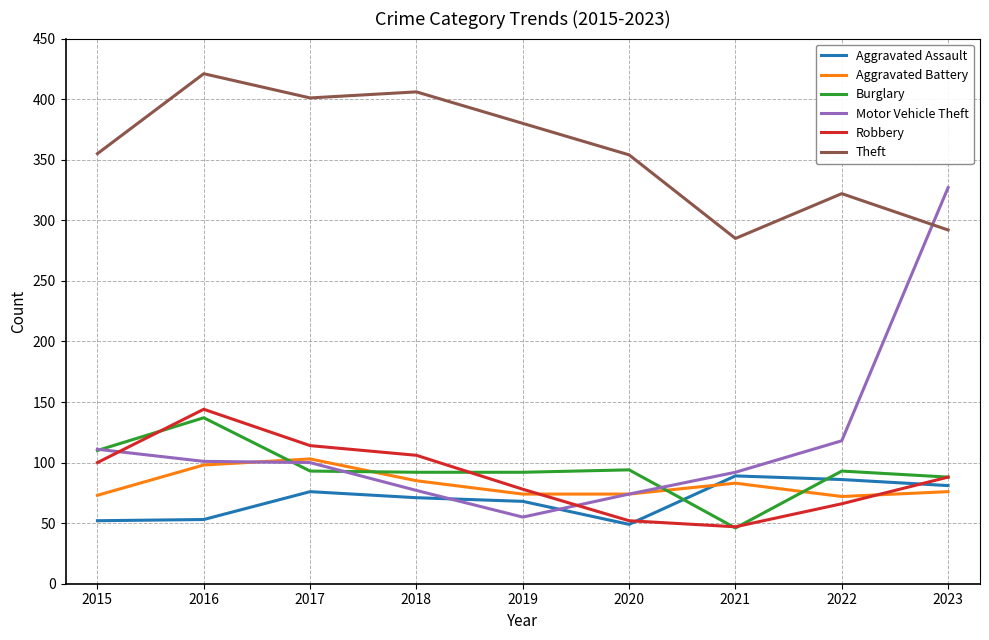

Count the number of data series in this chart.

6